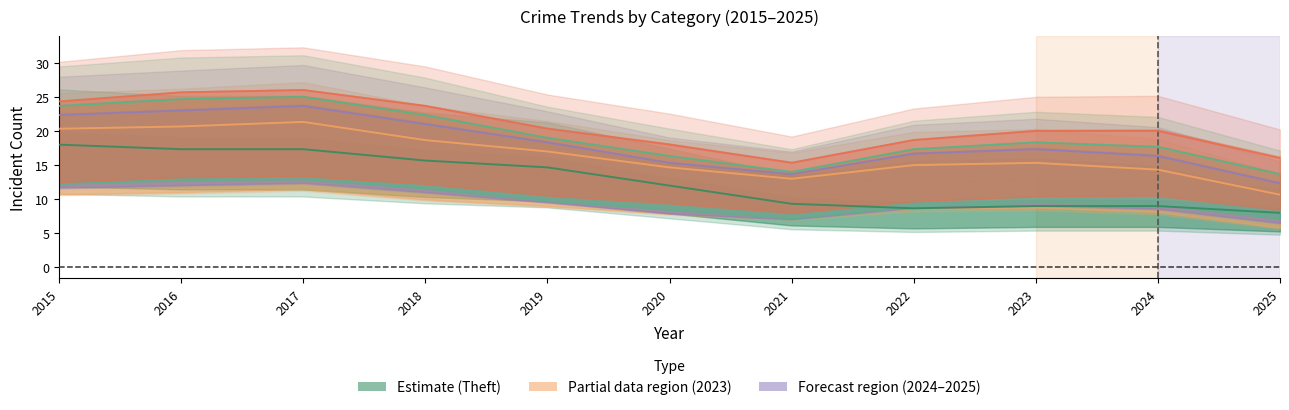

The value of Total at 2025 is 14. True or false?

True